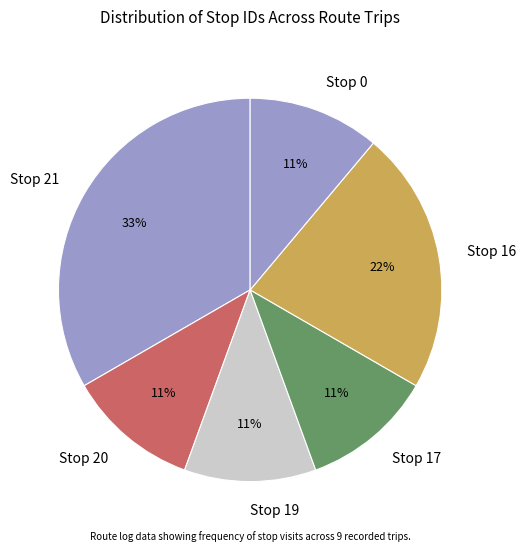

What is the ratio of the value at Stop 21 to the value at Stop 17?

3.0